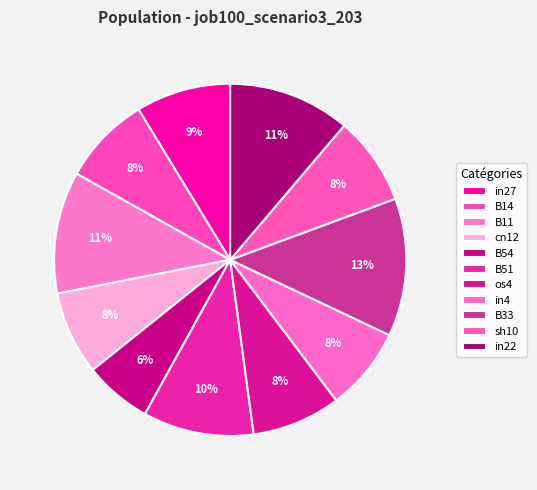

How many slices are in this pie chart?

11